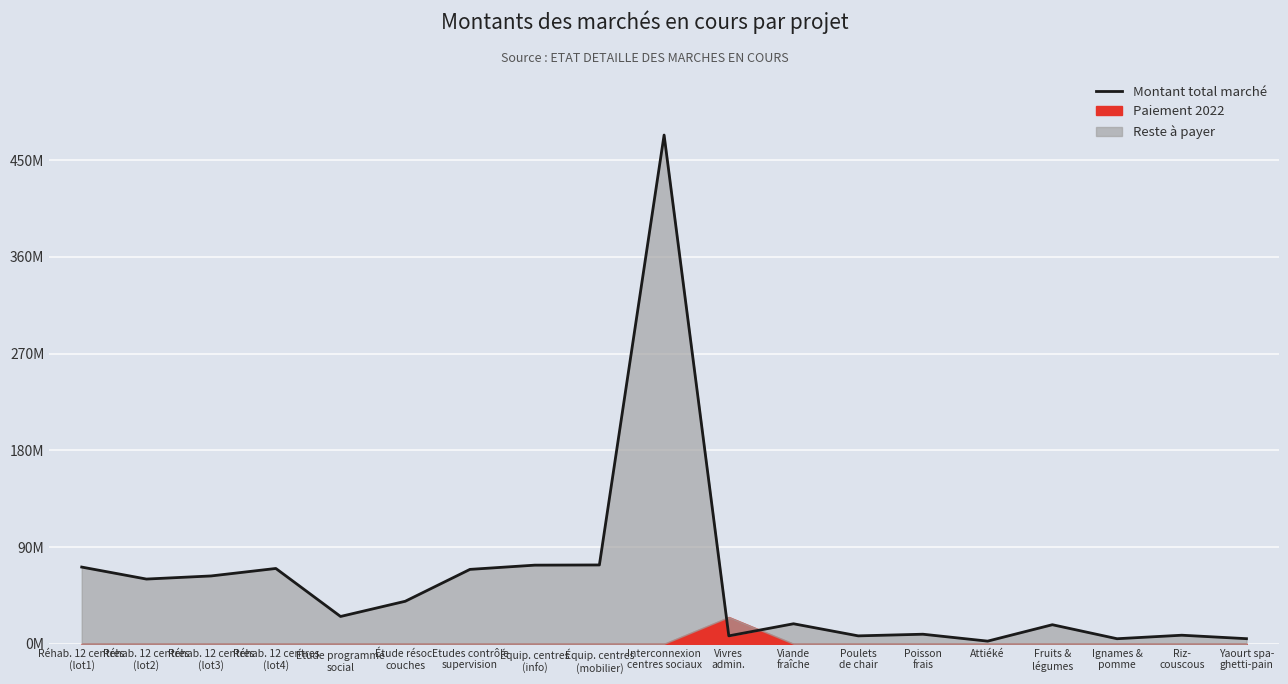

The chart shows a value of 128783947 at Équip. centres
(mobilier). True or false?

False